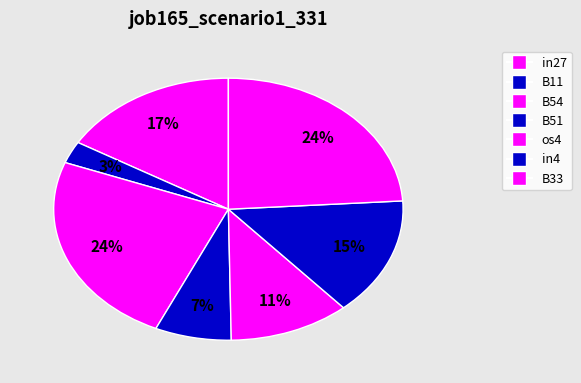

Count the number of slices in the pie.

7